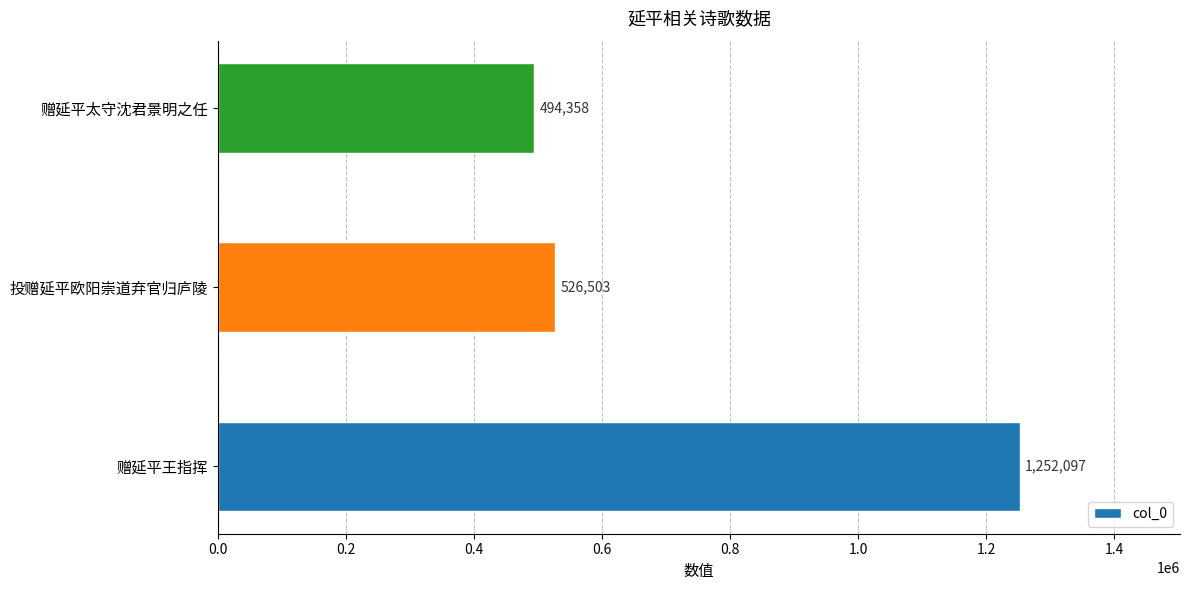

Where is the data nearest to the value 873227?

投赠延平欧阳崇道弃官归庐陵